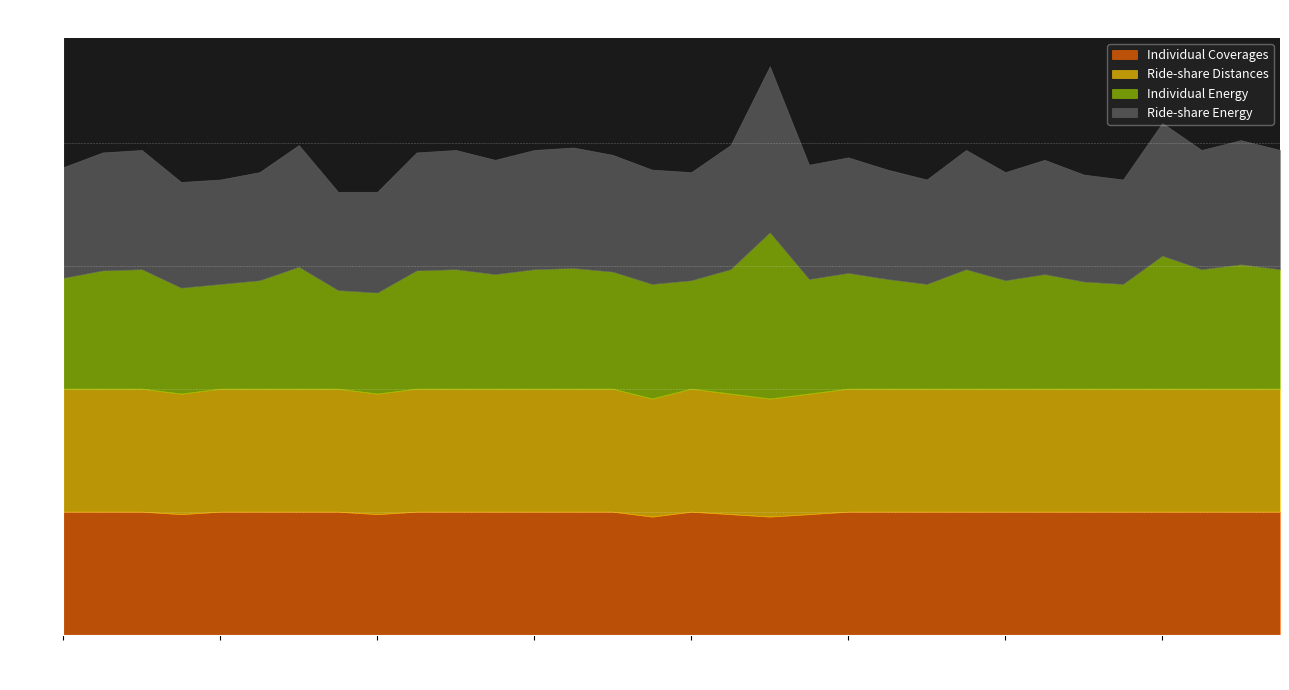

What is the difference between the highest and lowest values at 29?

3